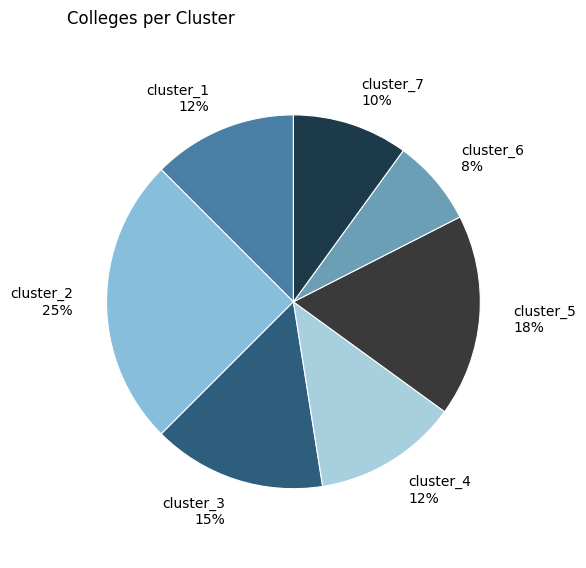

To the nearest percent, what portion does cluster_6 represent?

8%